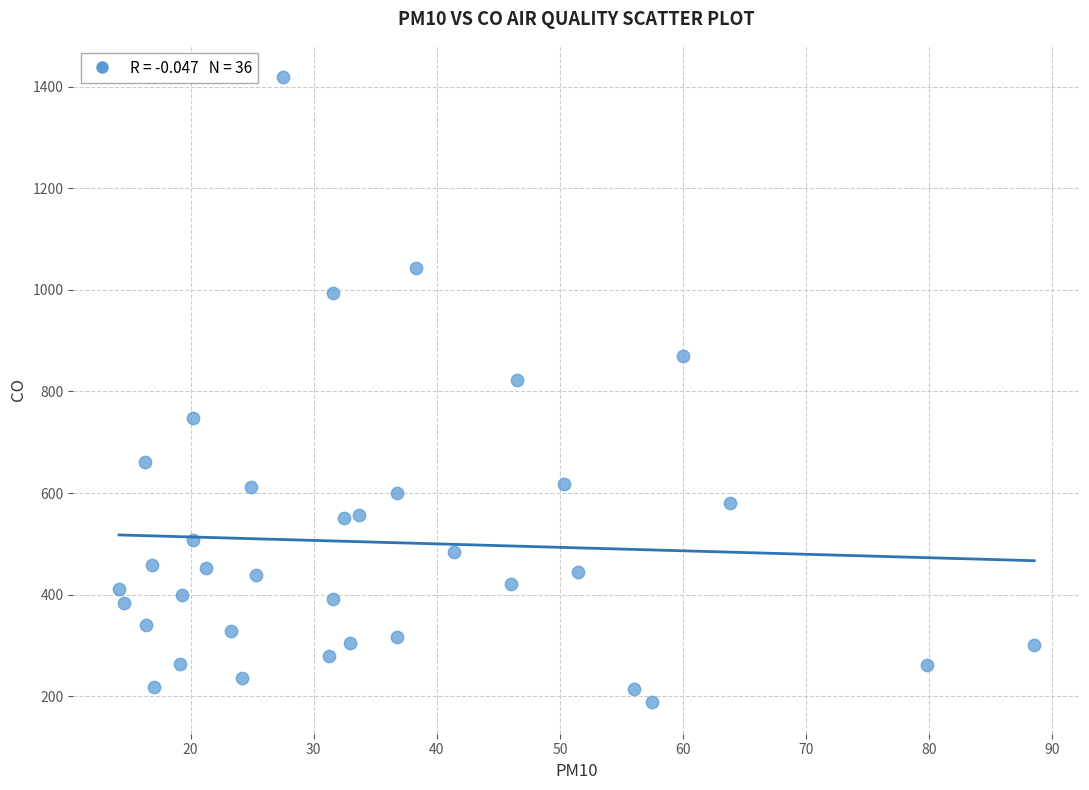

What is the range of X values (max minus min)?

74.4